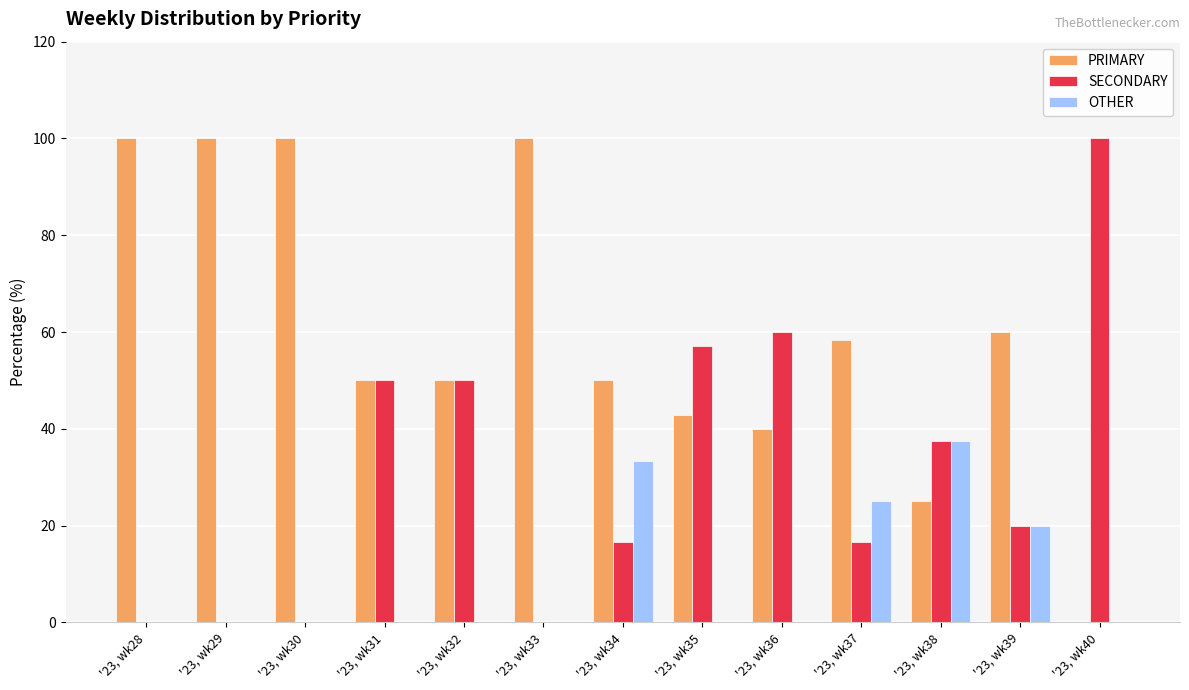

The value of SECONDARY at '23, wk33 is 0.0. True or false?

True